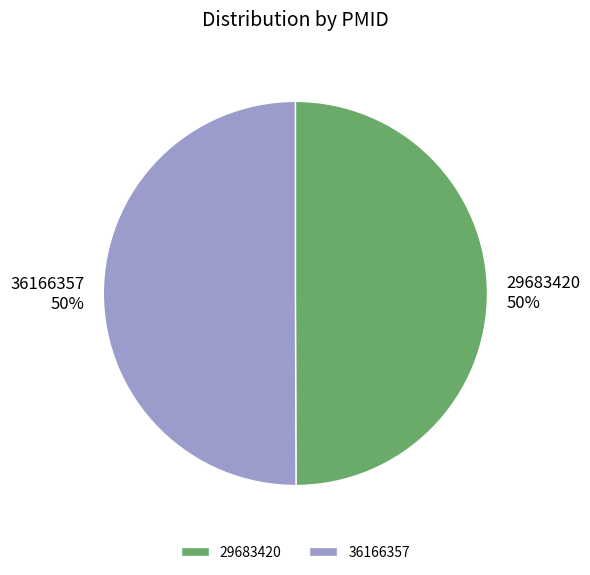

Combined, do 29683420 and 36166357 account for over 50%?

Yes